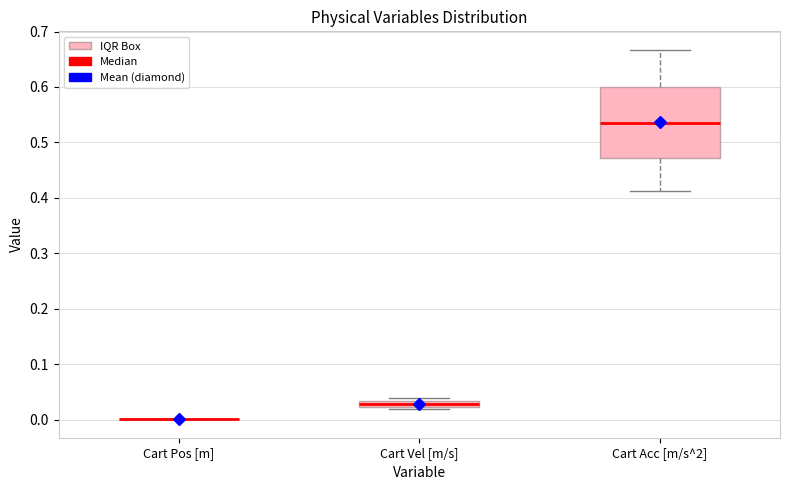

Where is the upper edge of the box for Cart Acc [m/s^2] on the y-axis? The values are not printed on the chart, so give them approximately, as read against the axis.

0.60